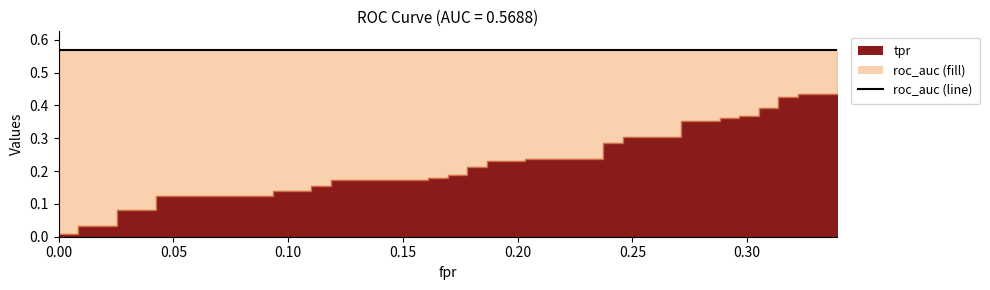

Read the roc_auc value at 35.

0.6